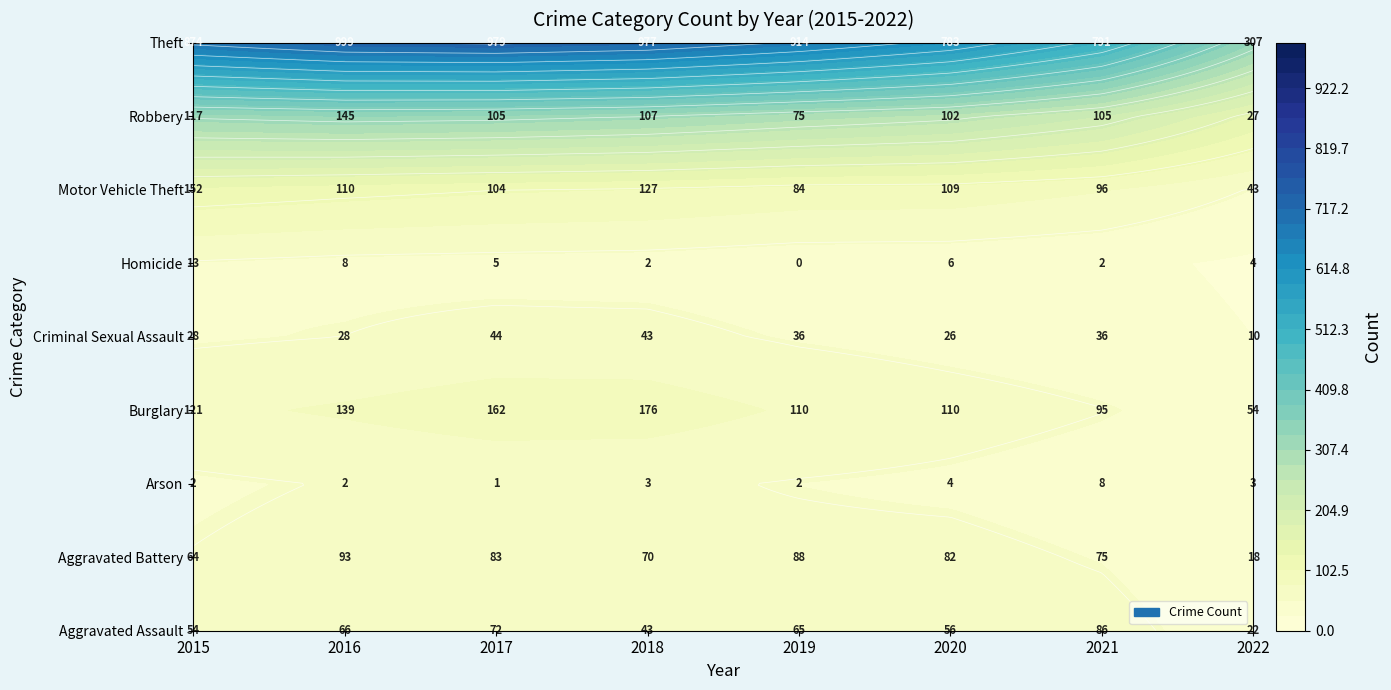

What is the difference between the maximum and minimum values in the Aggravated Assault series?

64